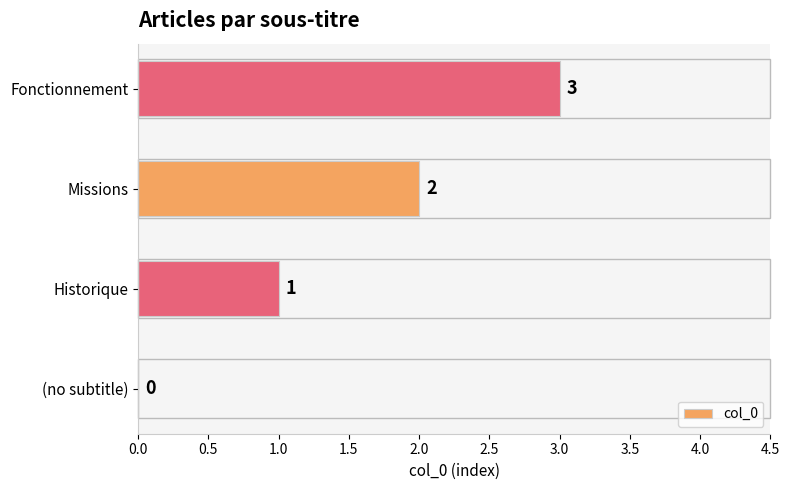

True or false: the data shows 1 at Historique.

True